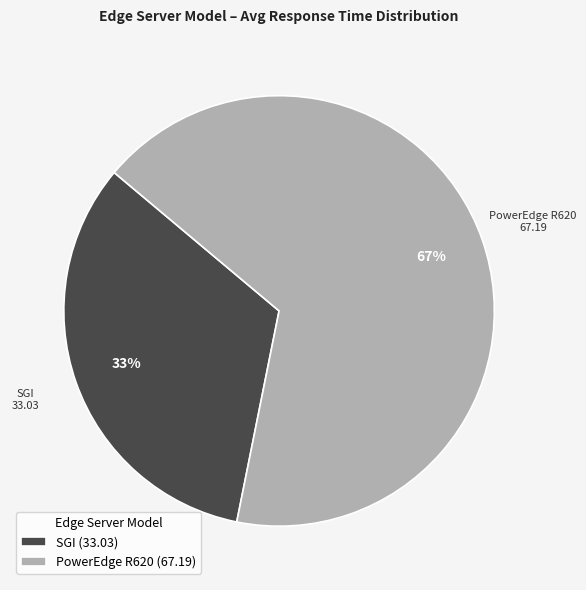

Is it true that PowerEdge R620 is 56% of the pie?

False